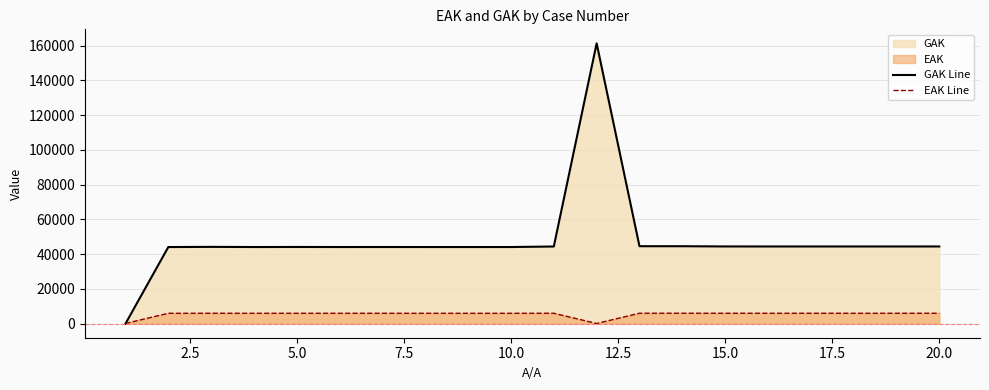

Rank the series by their maximum value, from highest to lowest.

GAK Line, EAK Line